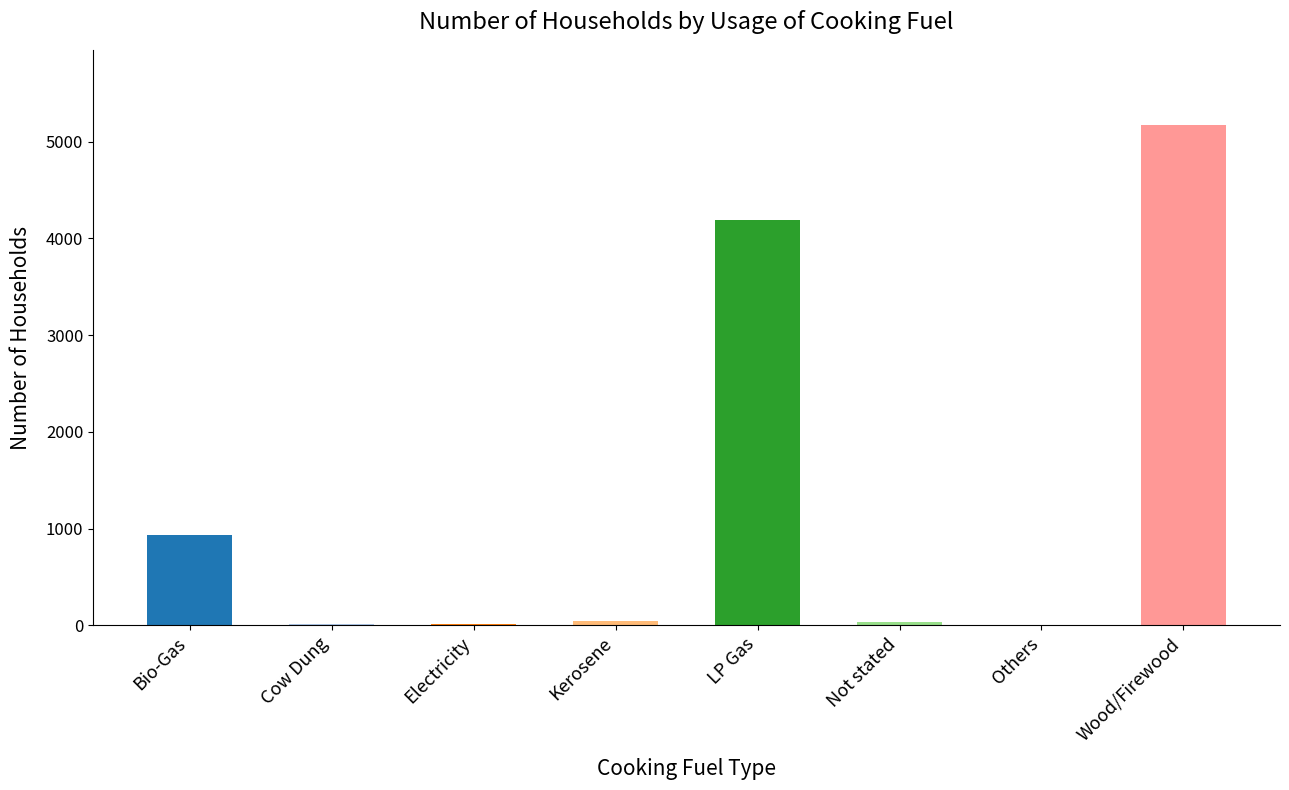

Where is the data nearest to the value 2591?

LP Gas